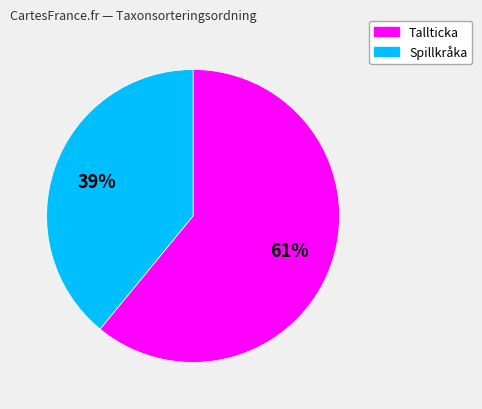

To the nearest percent, what is the average slice percentage?

50%